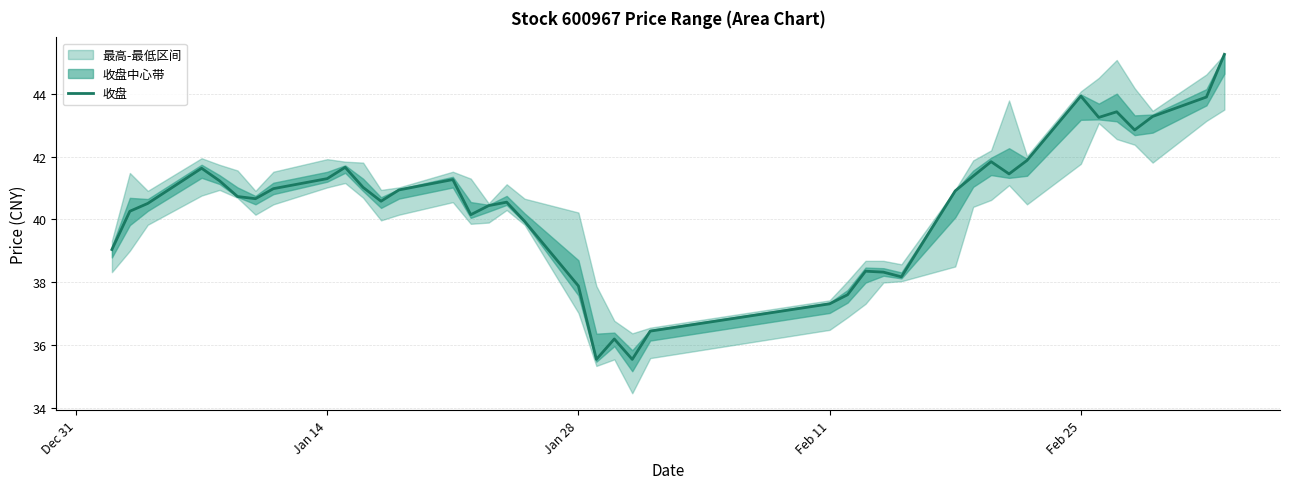

What is the lowest value of the 收盘 series?

35.5